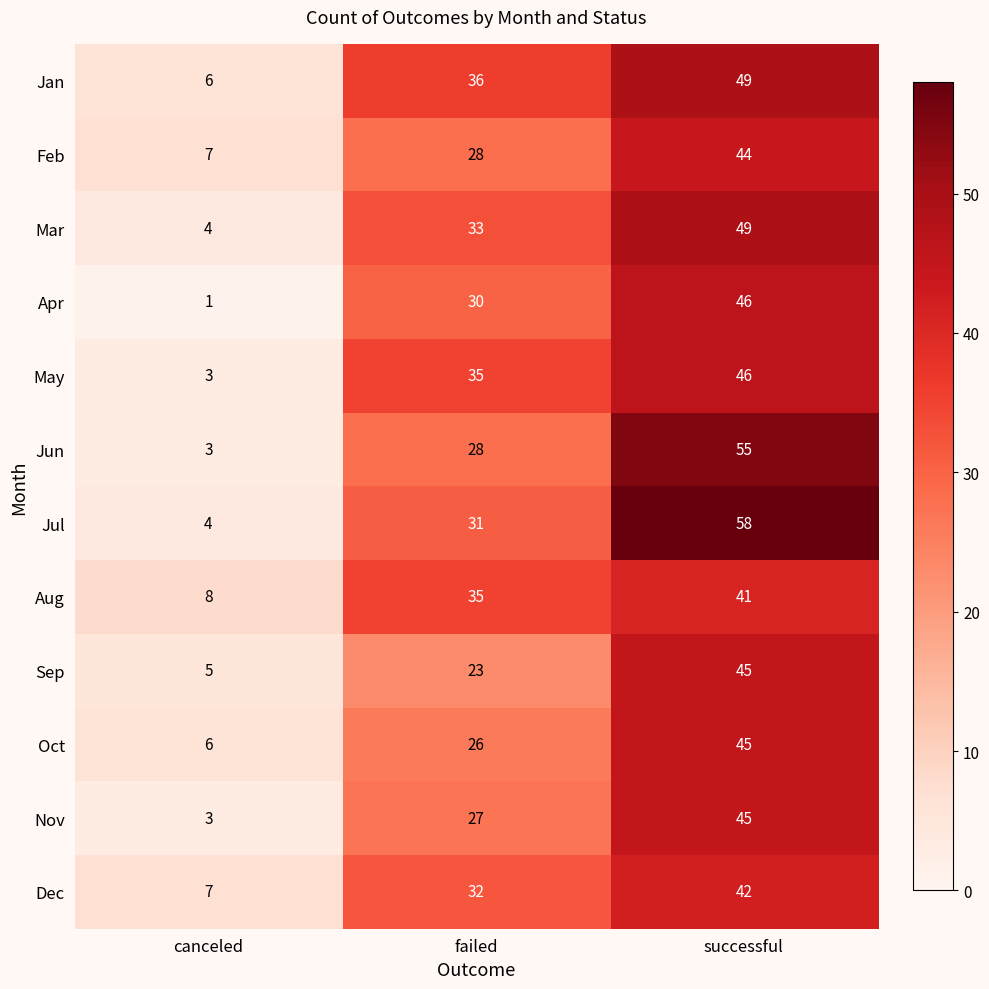

The Jun series shows 4 at canceled. True or false?

False